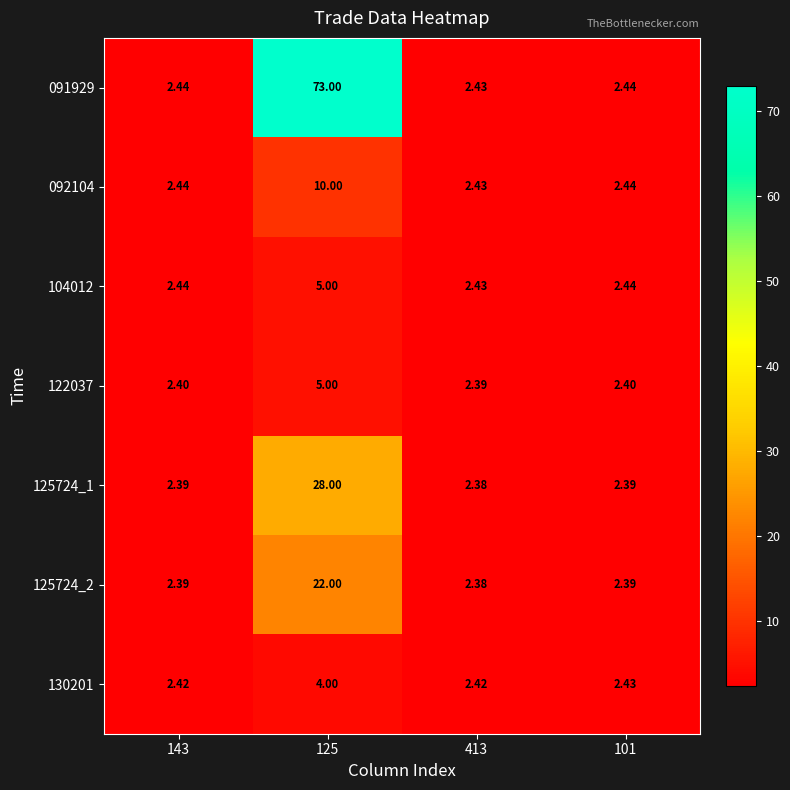

Is the value of 104012 at 125 greater than the value of 122037 at 101?

Yes